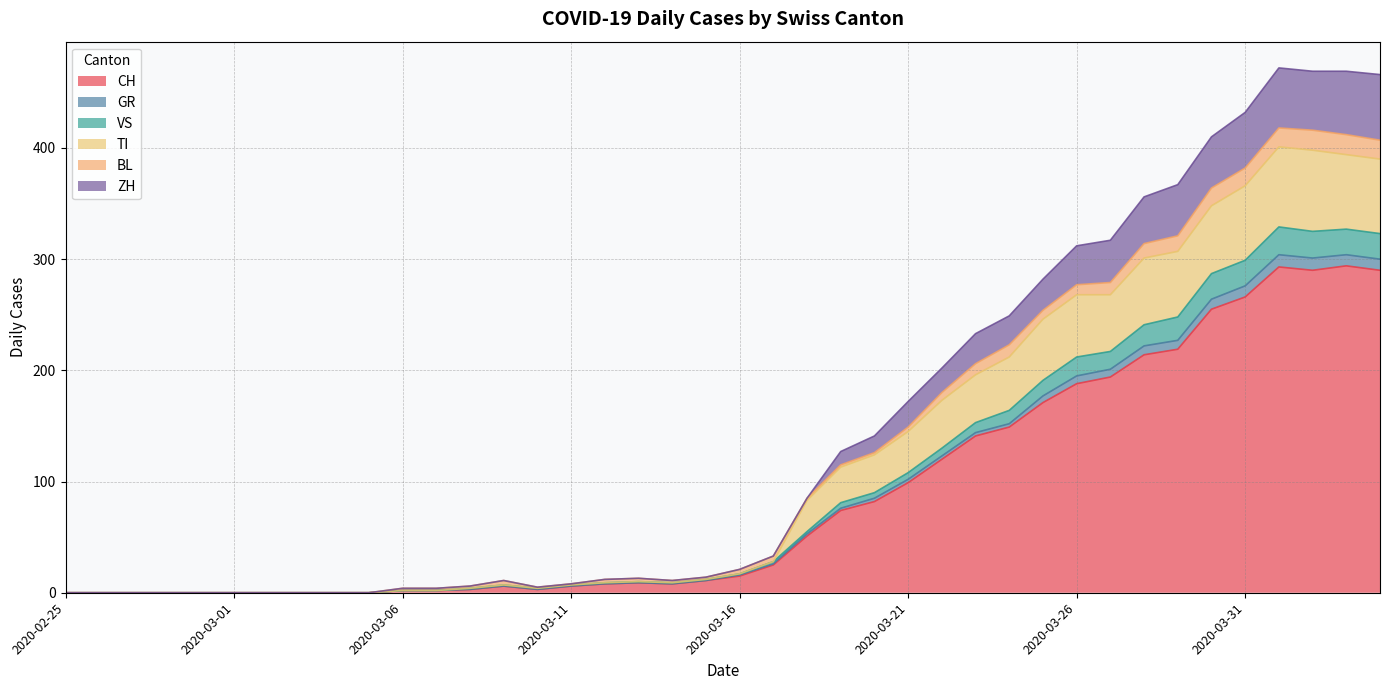

At which label does GR reach its peak?

2020-04-01